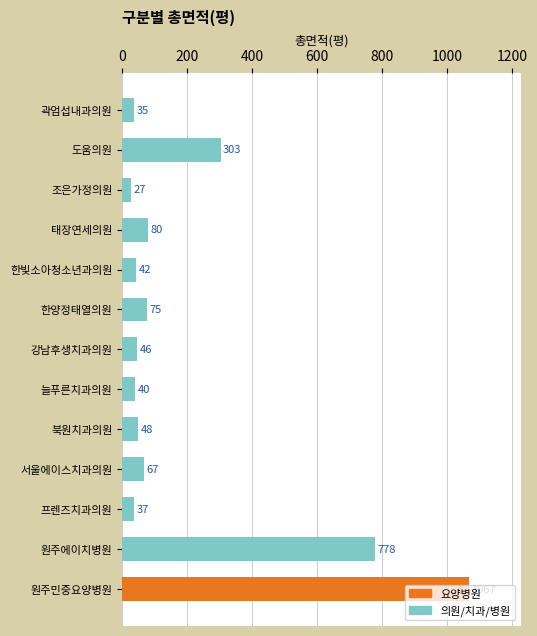

What is the label of the 3rd bar from the top?

조은가정의원